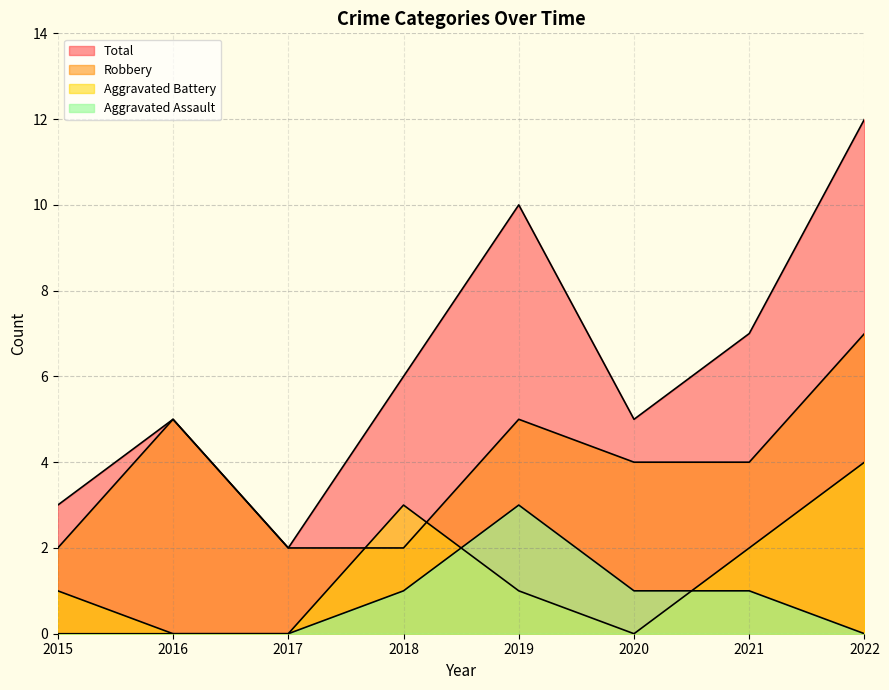

Count the number of categories in the chart.

8